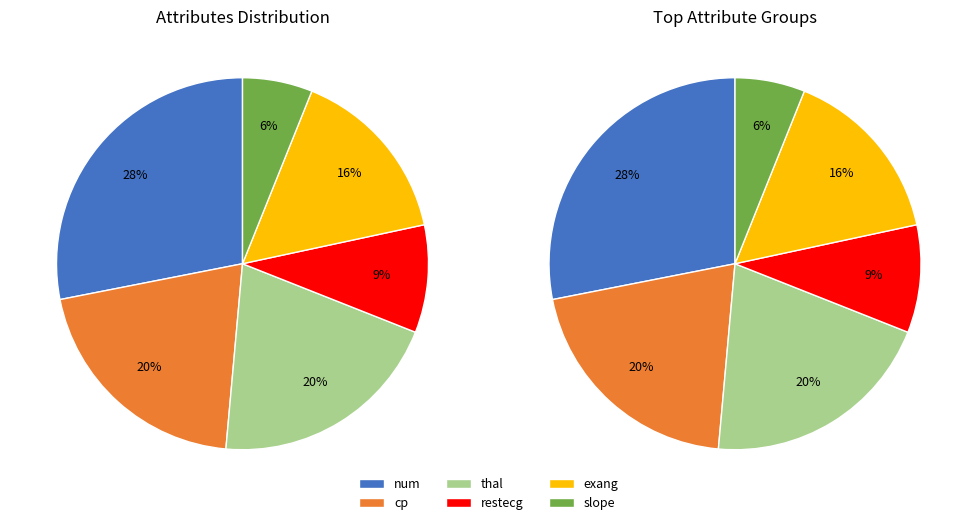

Is cp_thalach the majority of the pie?

No